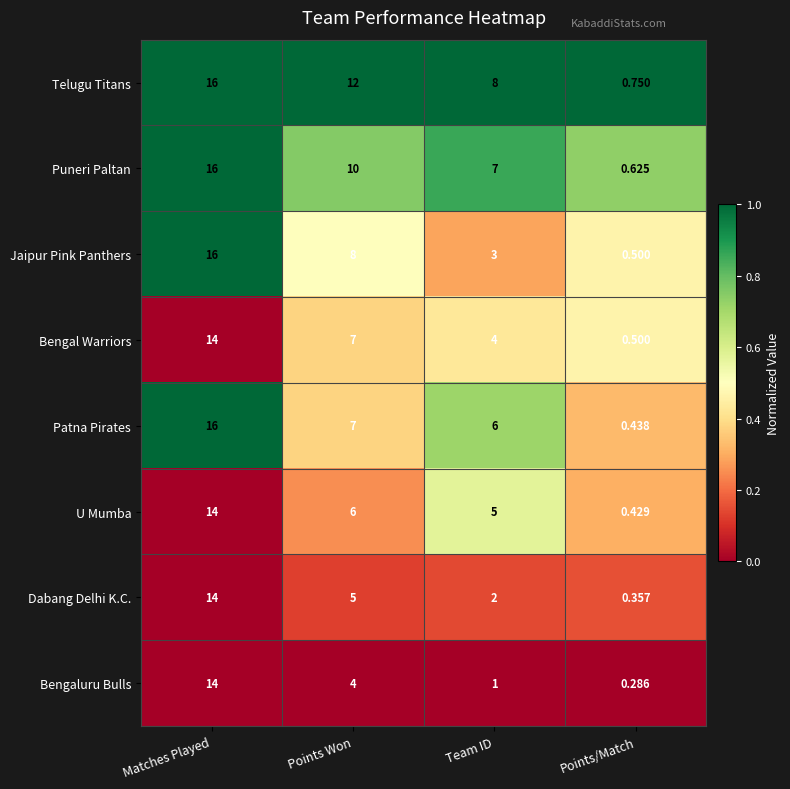

List the labels in order of Telugu Titans value, largest first.

Matches Played, Points Won, Team ID, Points/Match